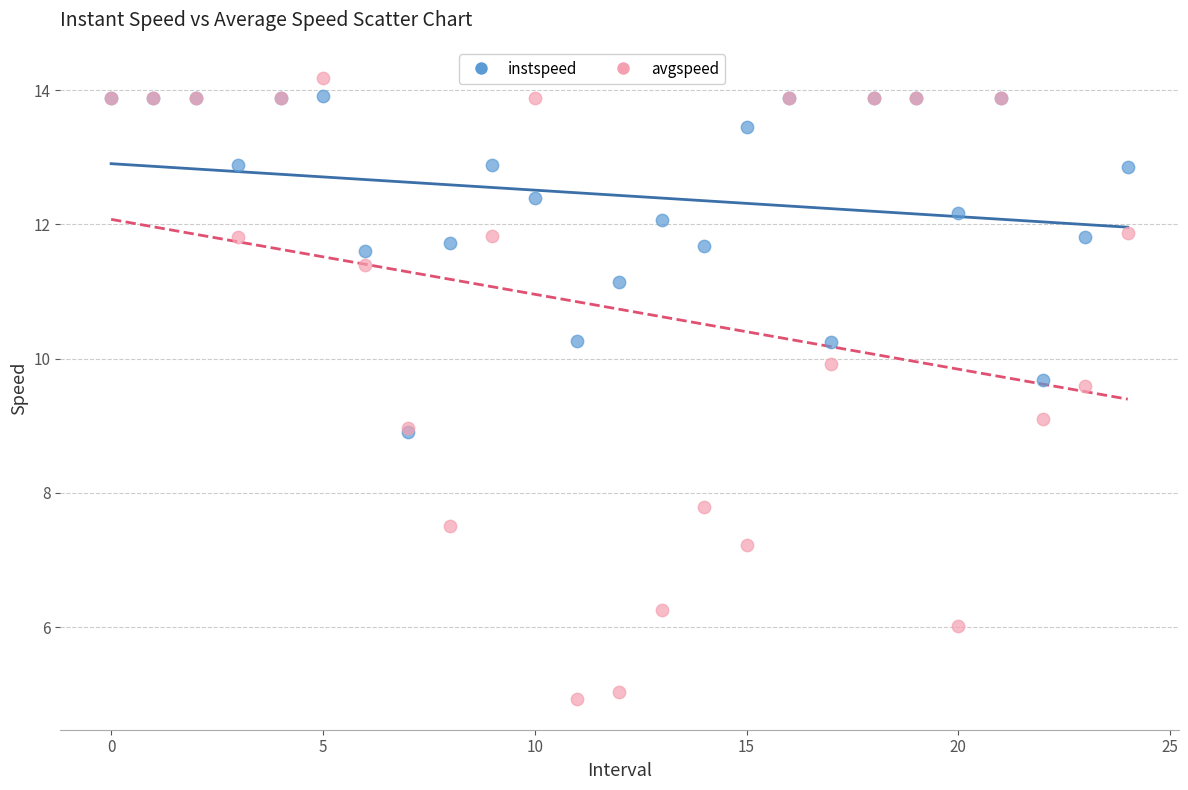

In the instspeed series, what Y value is closest to 11?

11.1